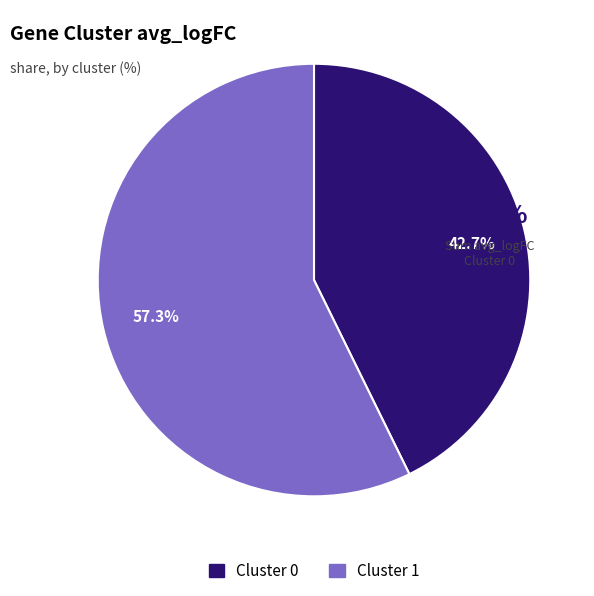

Rank the categories by value from highest to lowest.

Cluster 1, Cluster 0